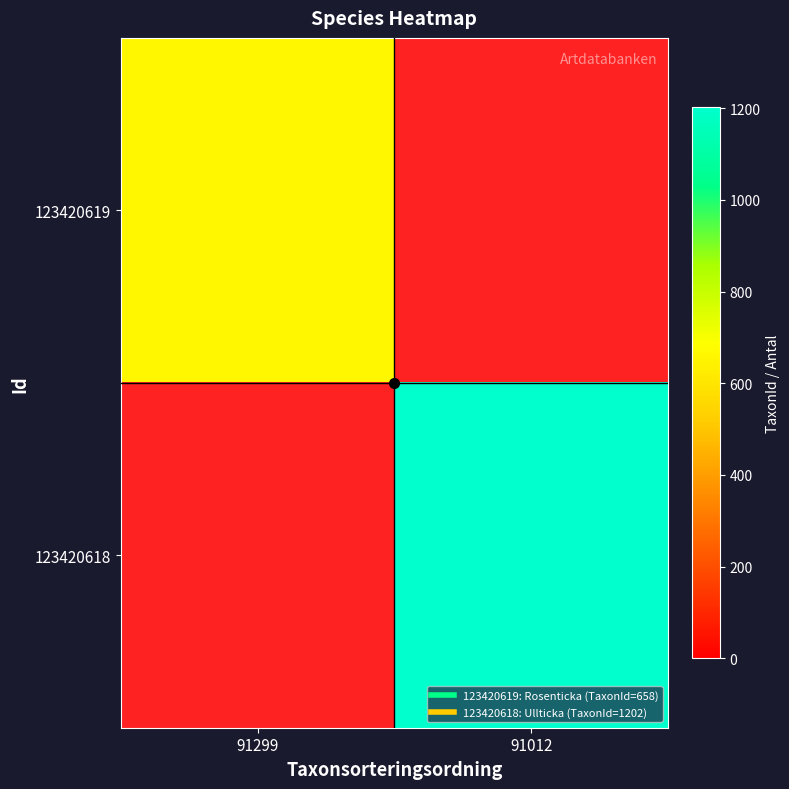

Is the value of 123420618 at 91299 greater than the value of 123420619 at 91299?

No